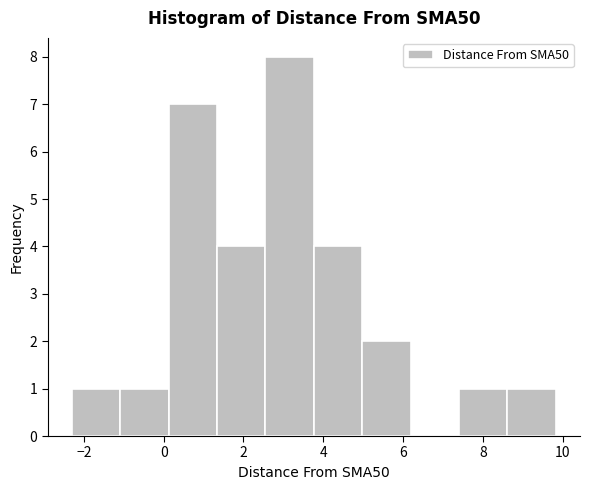

Over which range of the x-axis is the bar tallest?

2.6 to 3.8